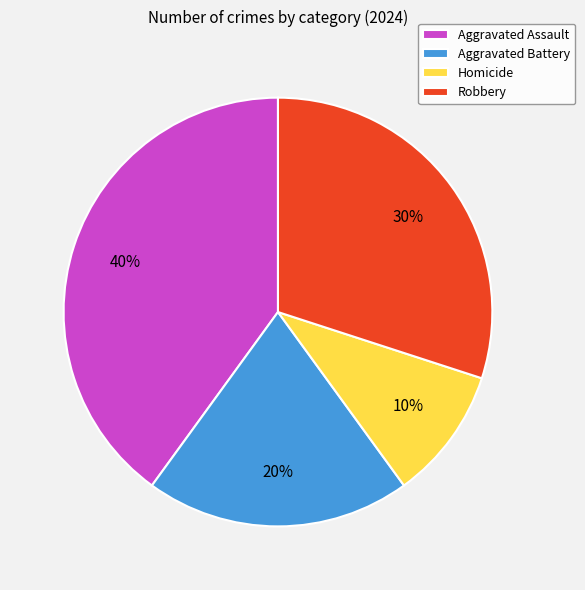

What is the smallest slice in the pie chart?

Homicide